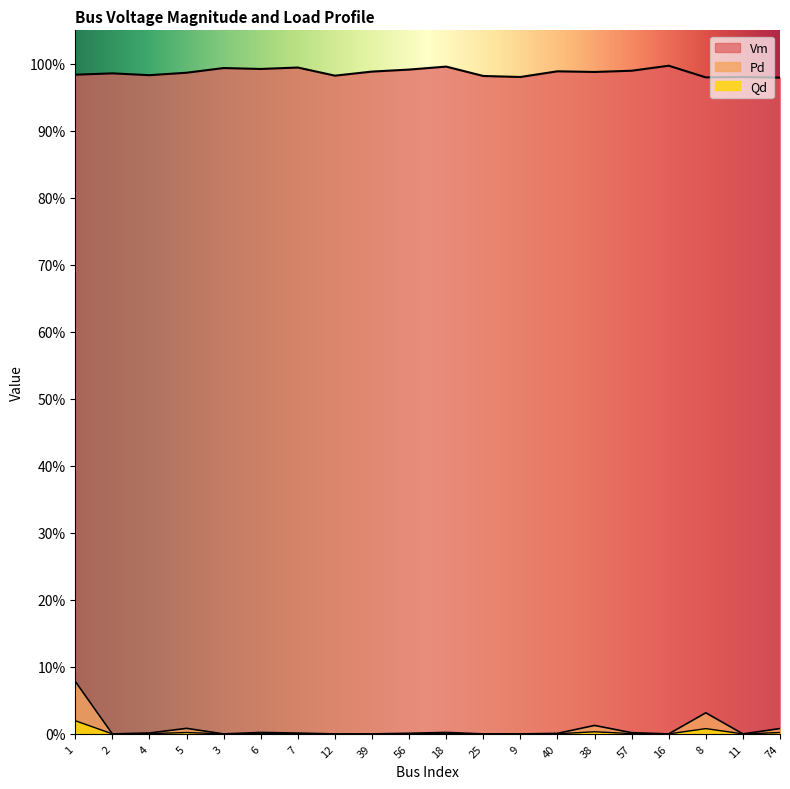

Rank the categories by Qd value from lowest to highest.

2, 3, 12, 39, 25, 9, 16, 11, 40, 56, 7, 4, 57, 6, 18, 74, 5, 38, 8, 1